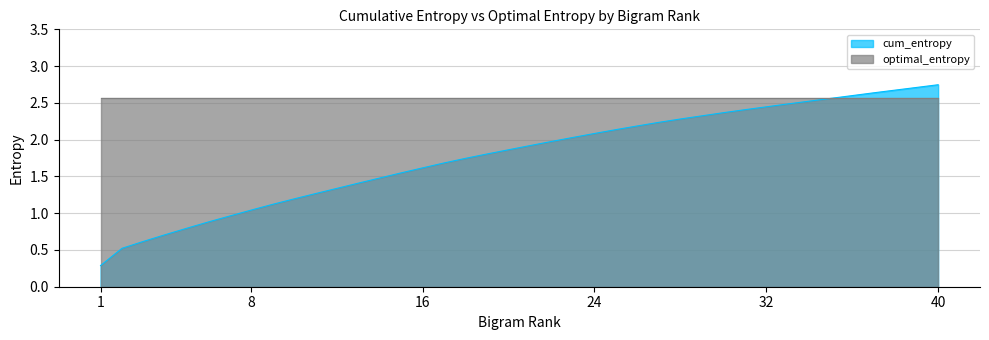

List the series in order of their overall mean, lowest first.

cum_entropy, optimal_entropy